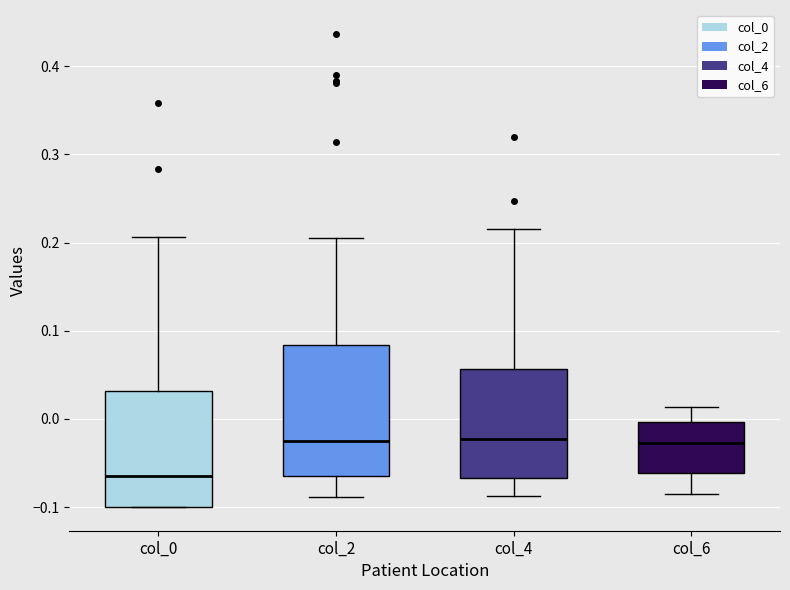

Comparing the boxes themselves (not the whiskers), which one is the tallest?

col_2